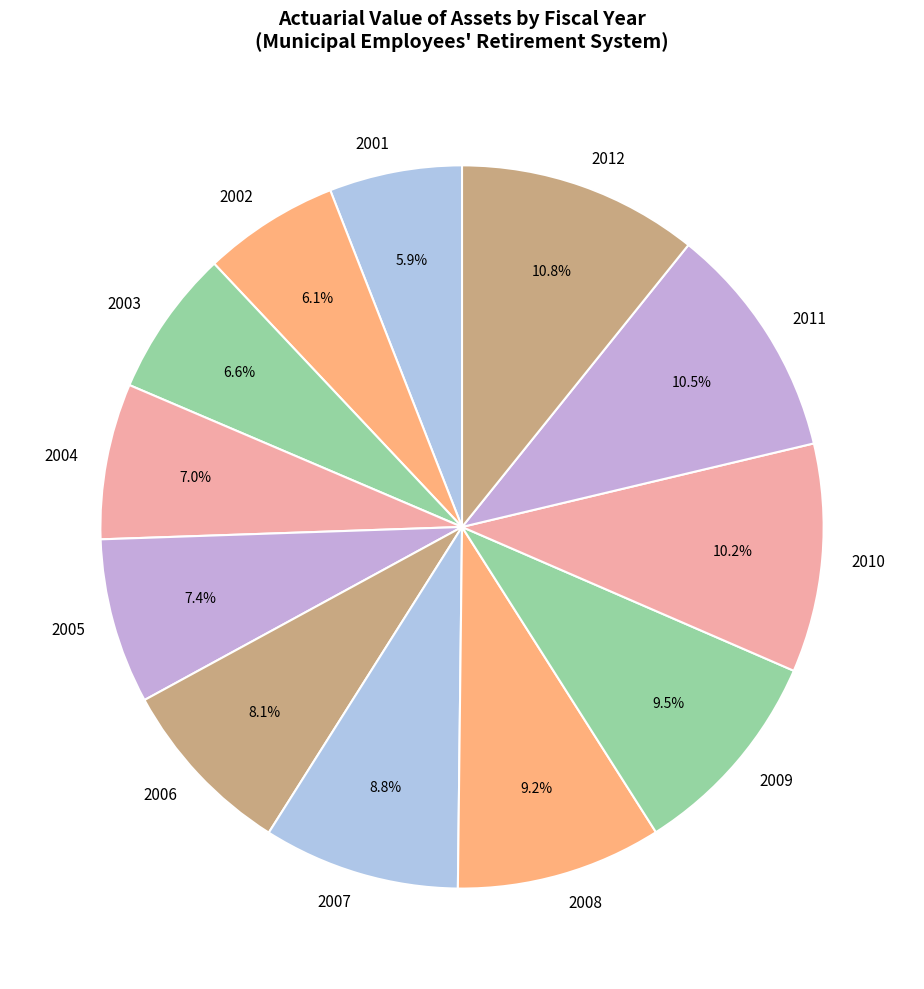

Between 2006 and 2007, which is larger?

2007